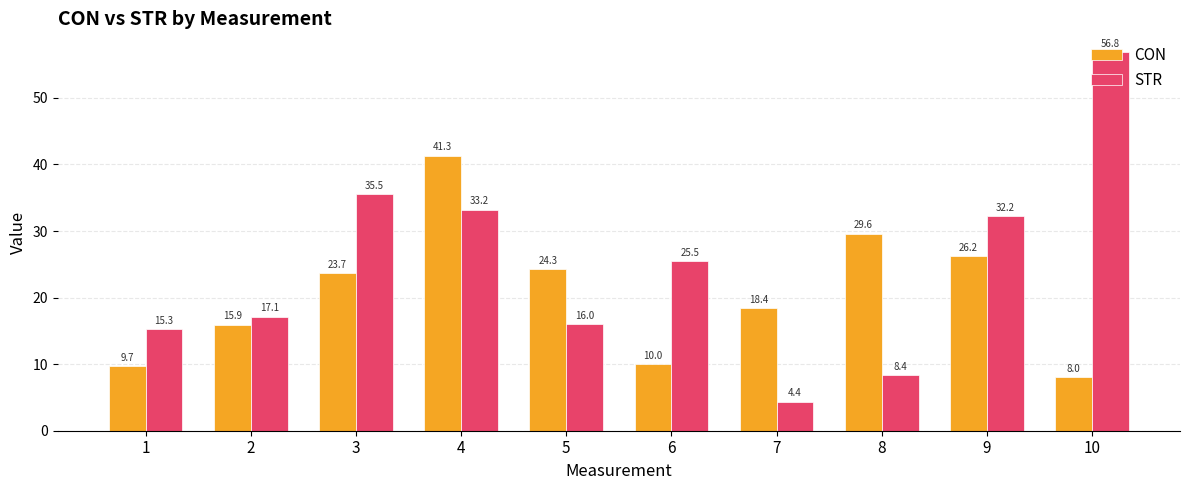

What is the value of the CON bar at the 6th from the left?

10.0